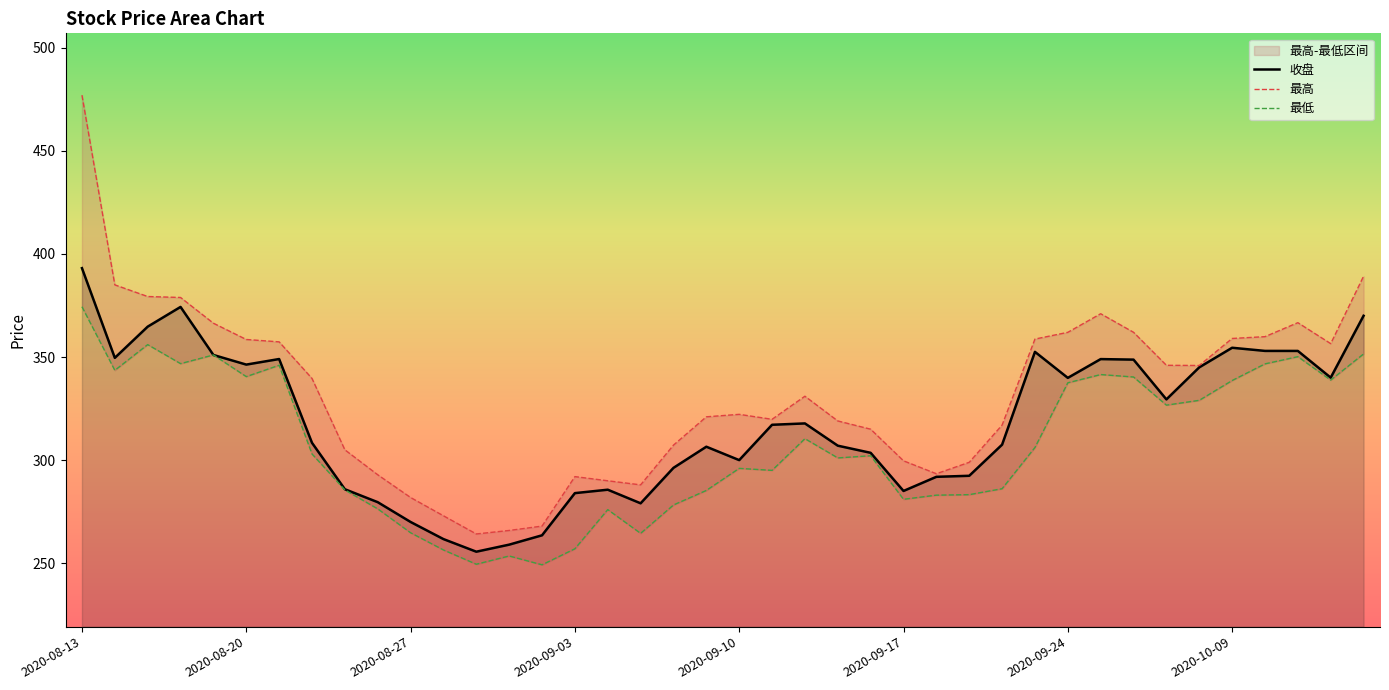

How many interior local valleys does the 最低 series have?

11